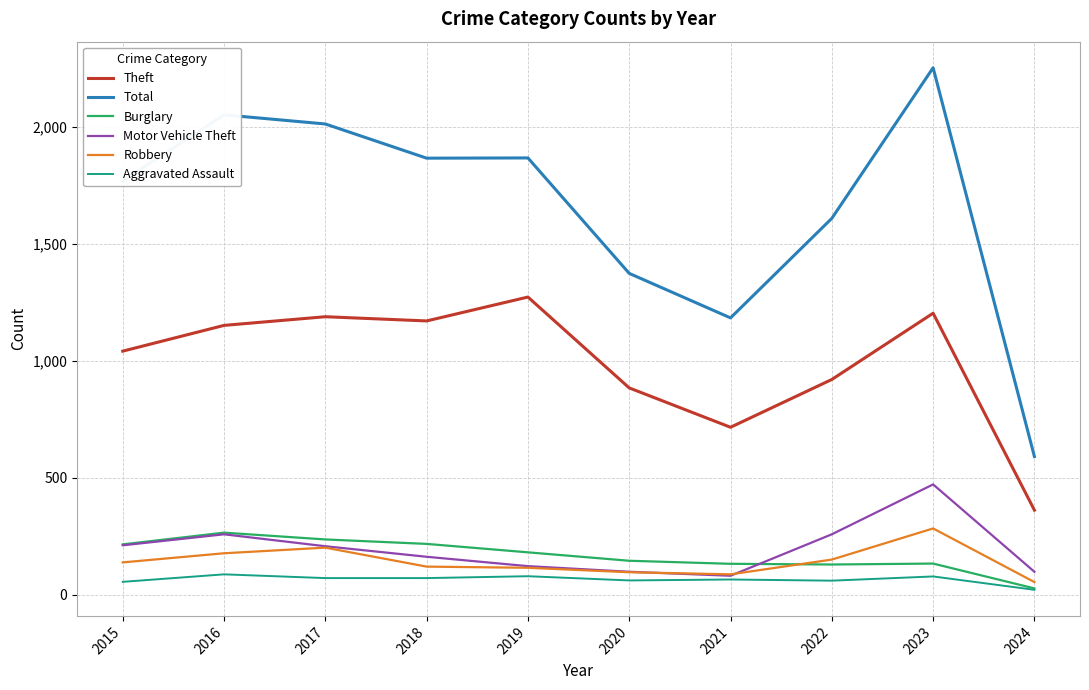

The value of Robbery at 2021 is 88. True or false?

True